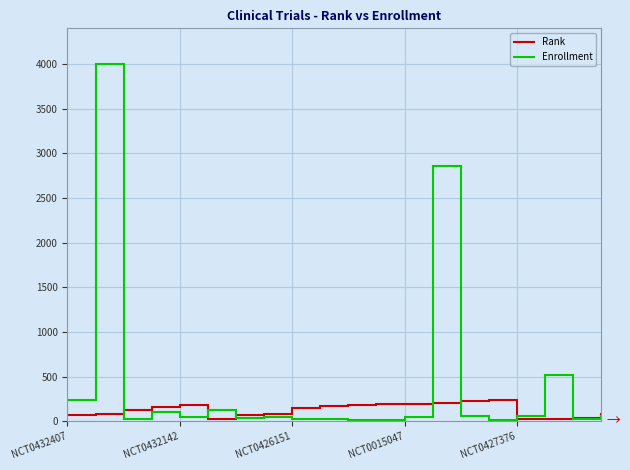

What is the greatest value displayed?

4000